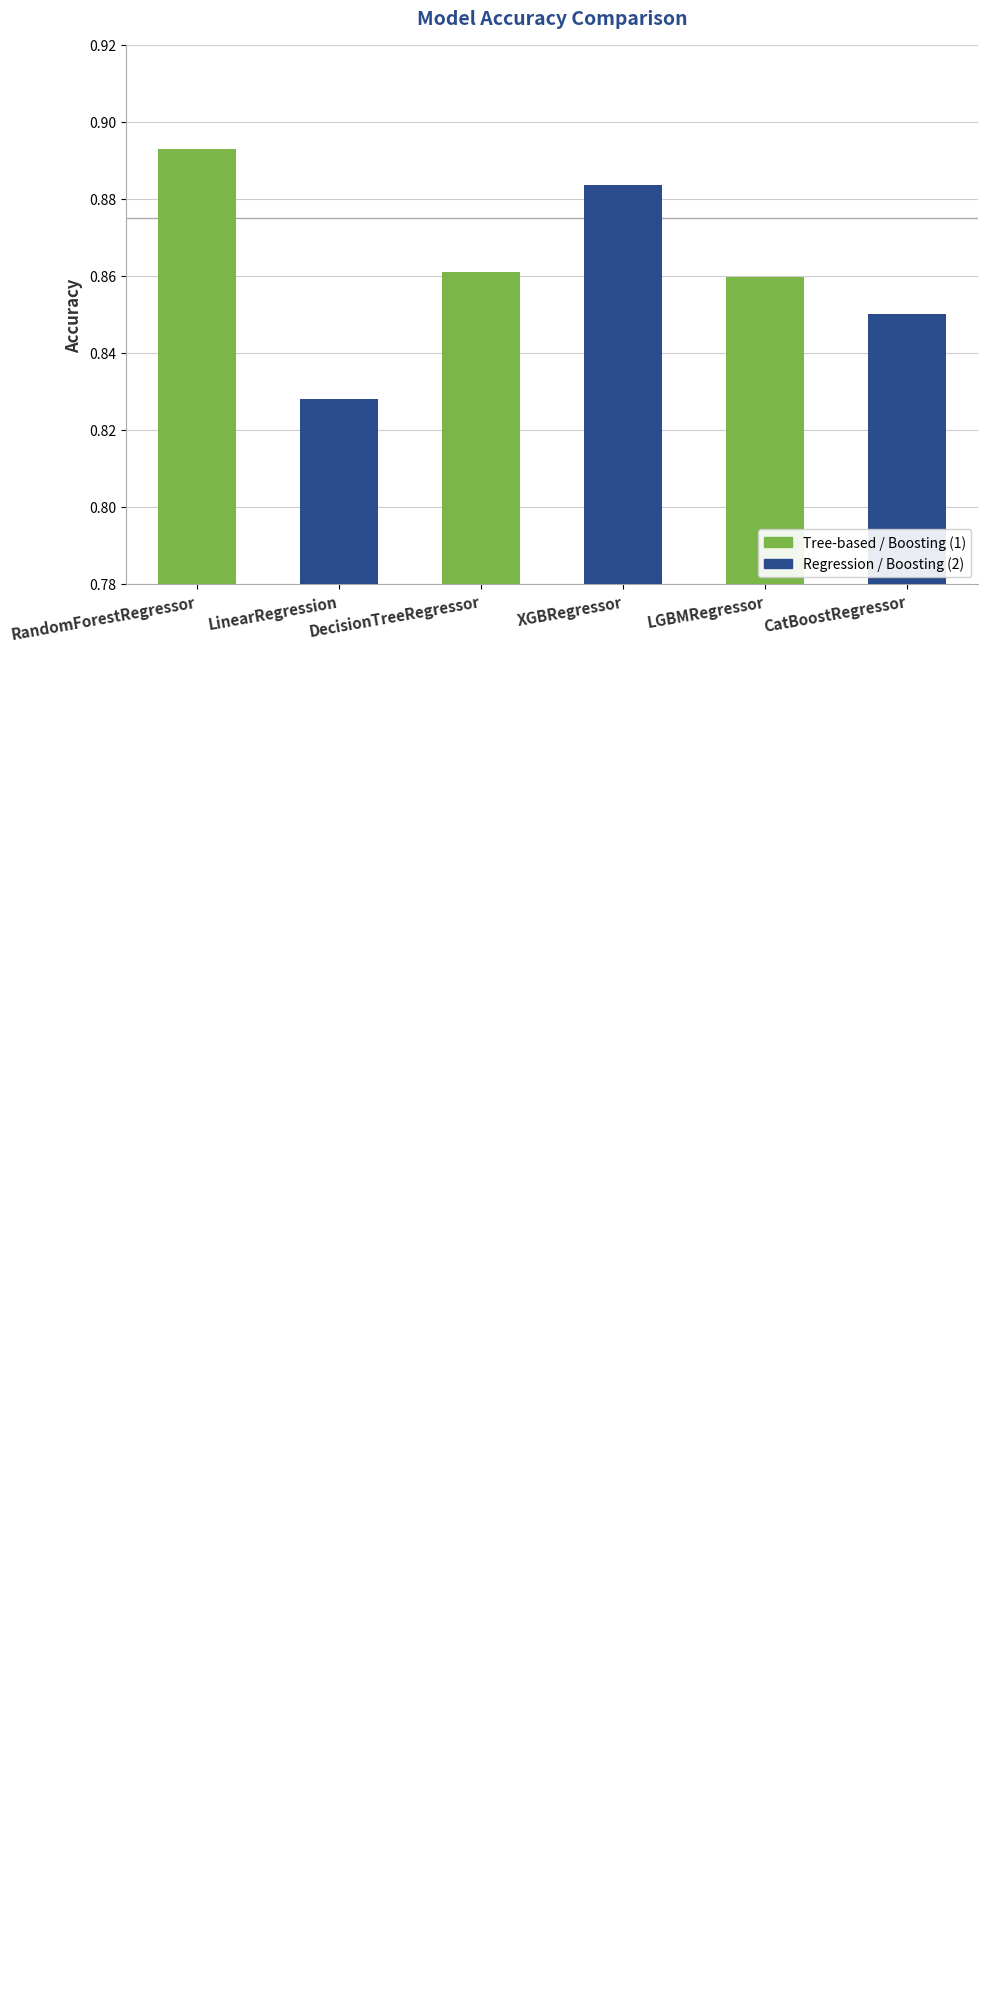

Which has a higher value, DecisionTreeRegressor or LinearRegression?

DecisionTreeRegressor